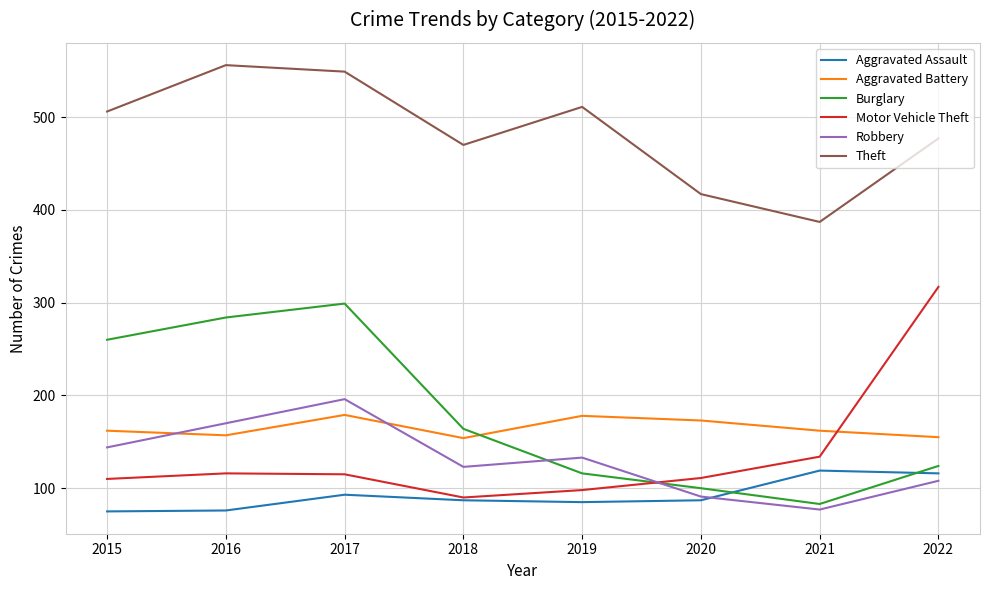

Is the value of Robbery at 2020 greater than the value of Motor Vehicle Theft at 2017?

No